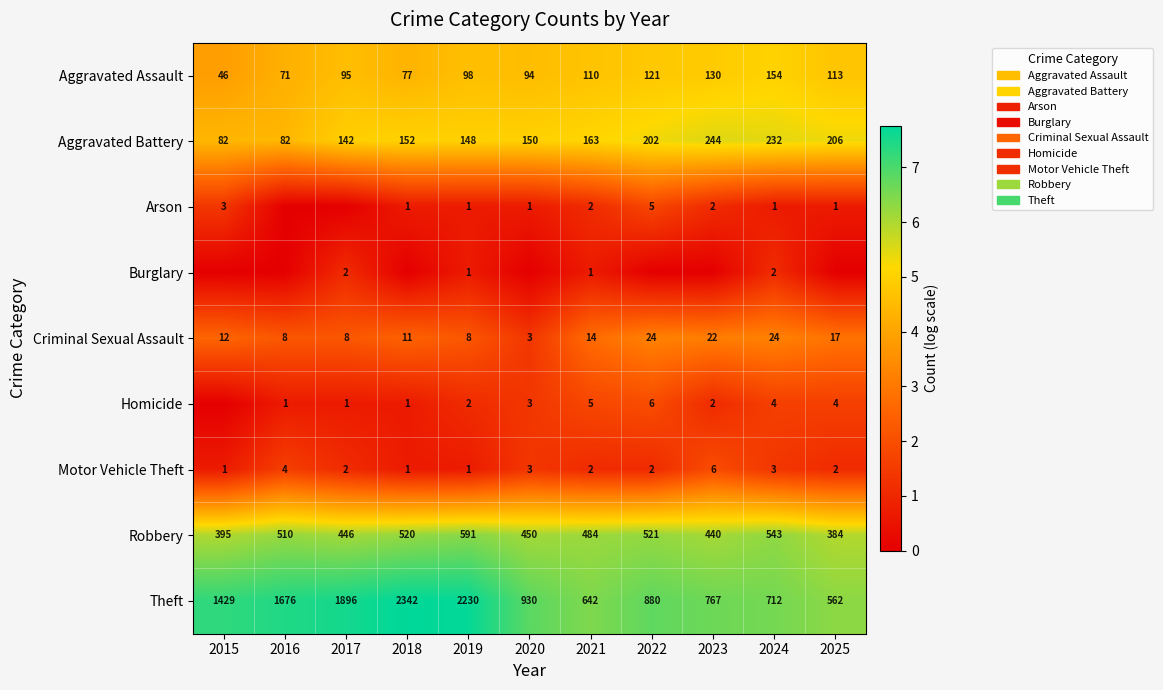

What is the difference between the highest and lowest values at 2016?

7.4